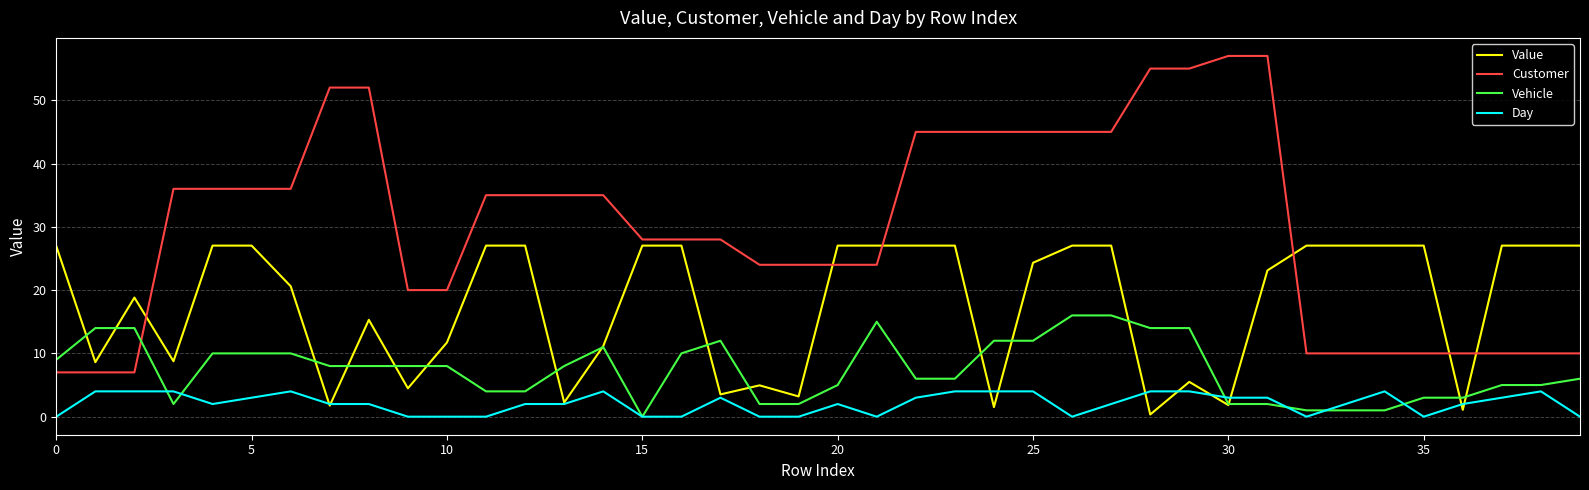

True or false: Customer and Day cross at least once.

False